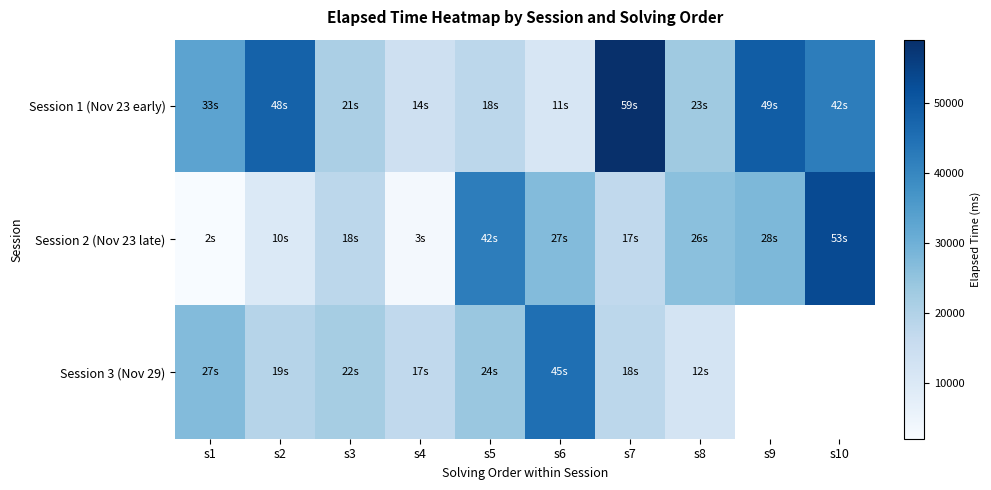

What value does the Session 2 (Nov 23 late) series have at s6?

27000.0